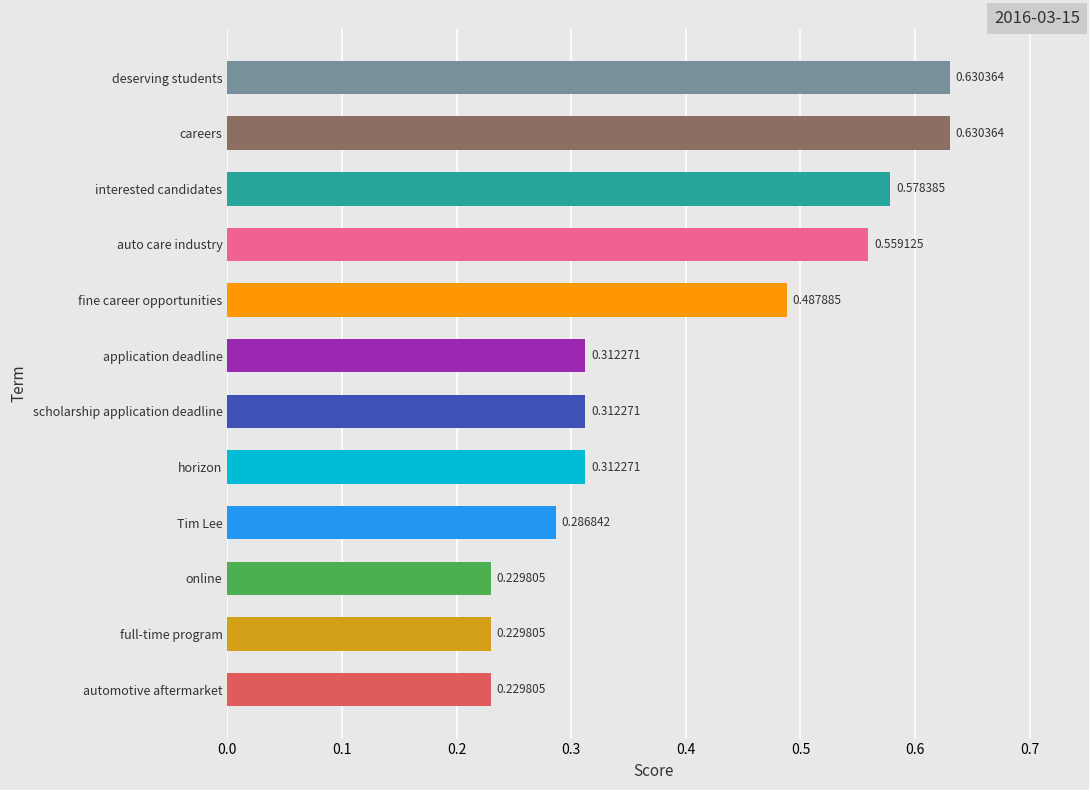

What is the average value?

0.4